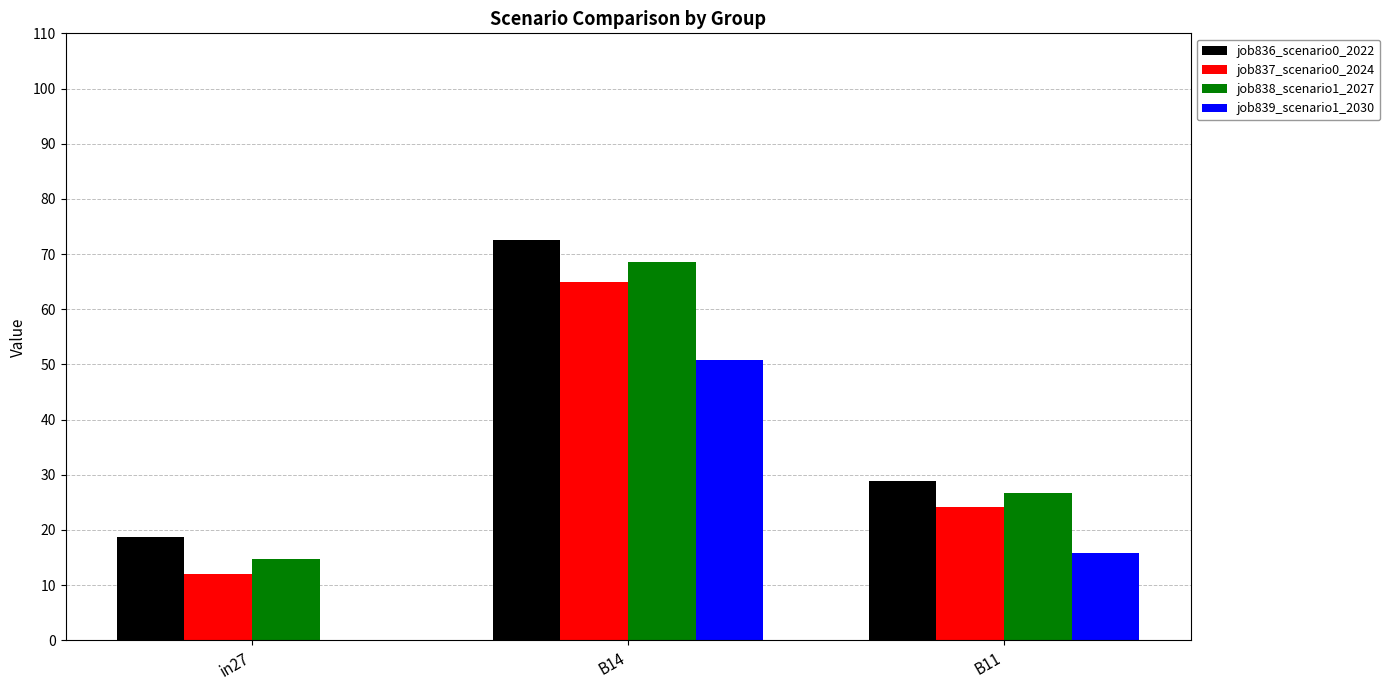

Does the chart contain stacked bars?

No